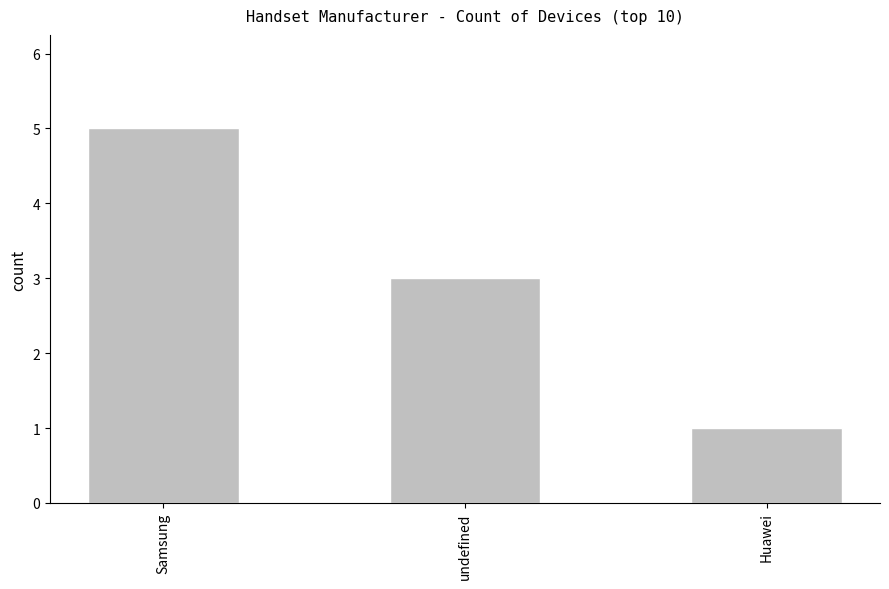

The chart shows a value of 5 at Samsung. True or false?

True